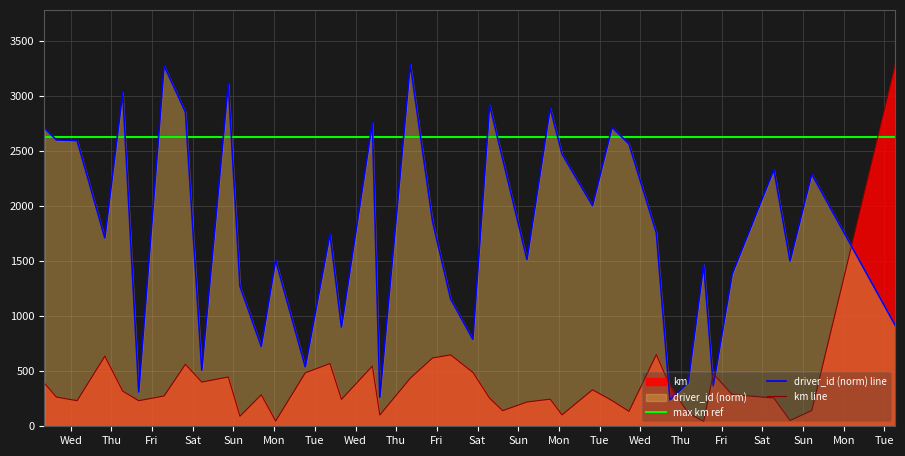

After their last crossing, which series has the higher values: driver_id (norm) line or km line?

km line